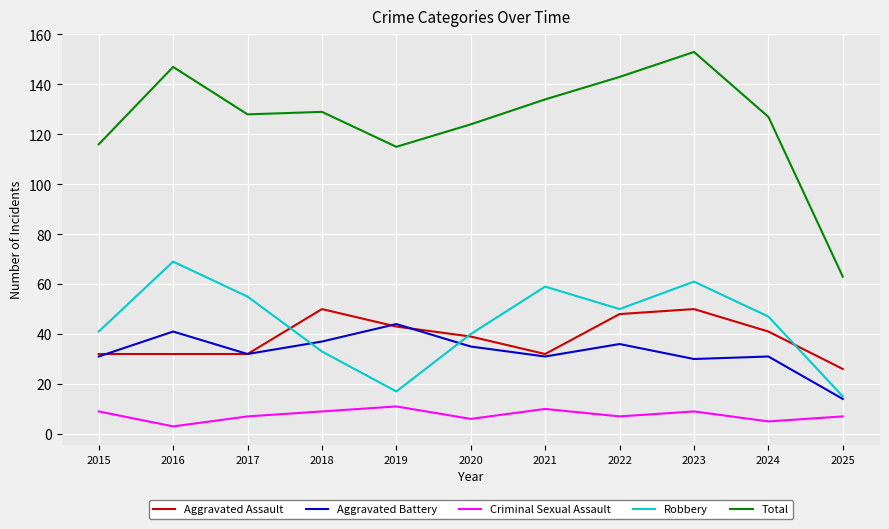

What is the difference between the highest and lowest values at 2021?

124